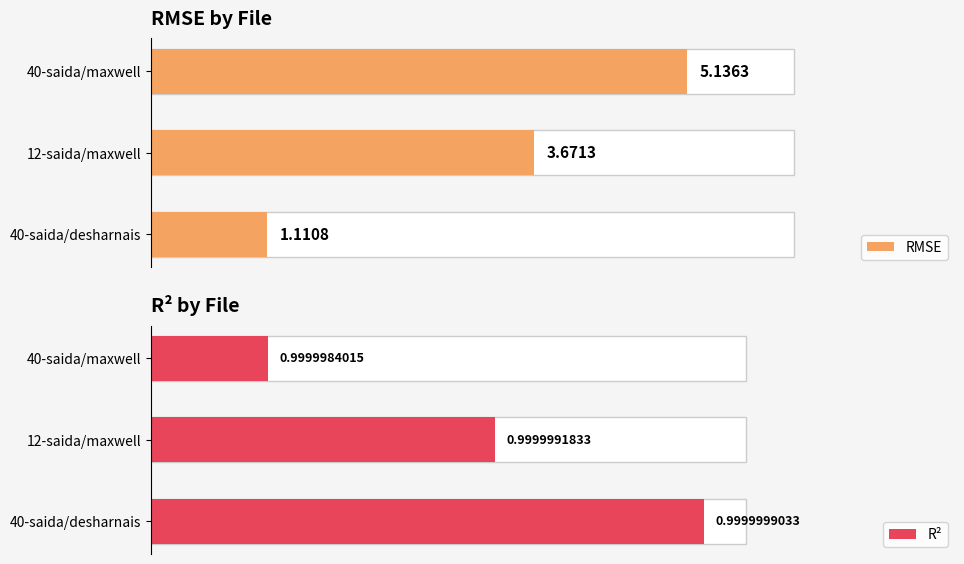

What is the difference between the maximum and minimum values in the RMSE series?

4.0